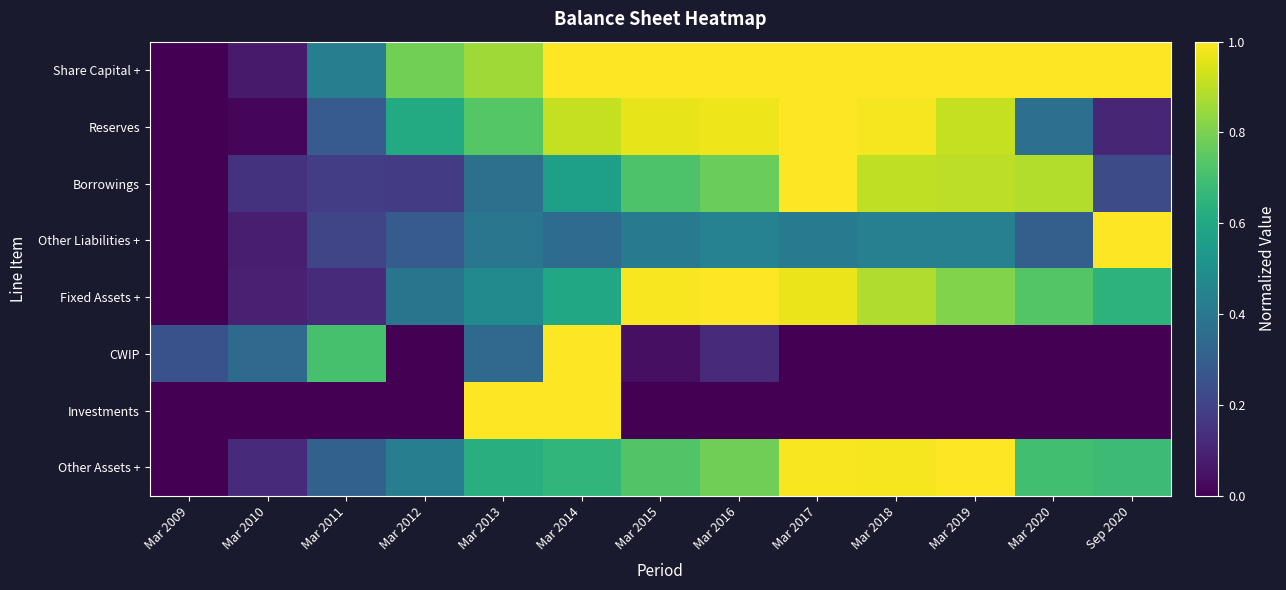

Between Mar 2019 and Mar 2020, which is larger?

Mar 2019